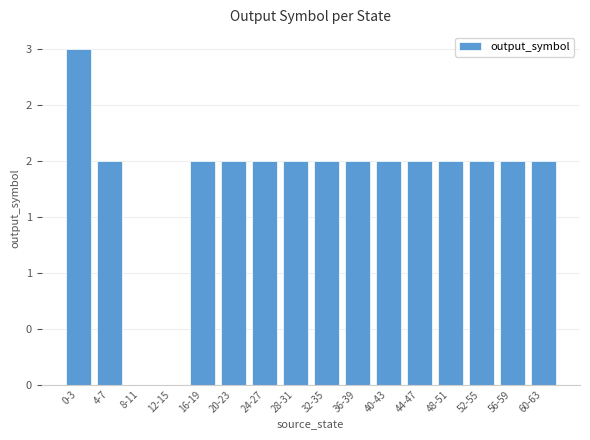

Which category has the lowest value across all series?

8-11